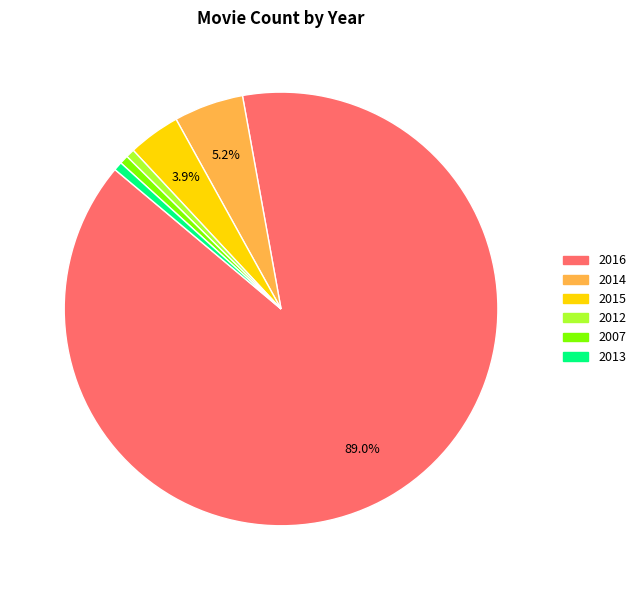

Is there a majority slice in this chart?

Yes